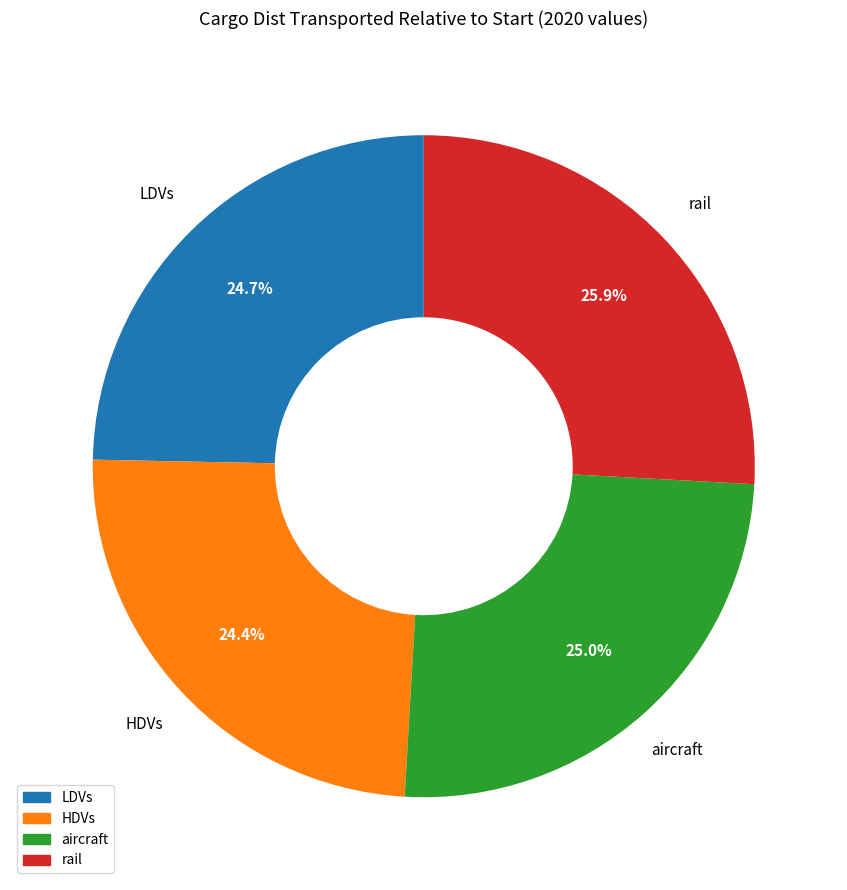

How many slices are in this pie chart?

4